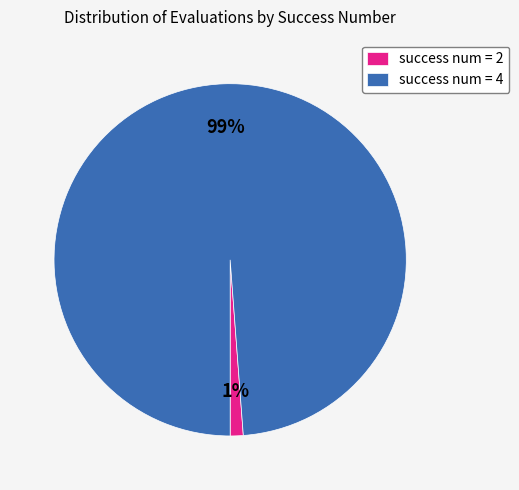

What is the smallest slice in the pie chart?

success num = 2